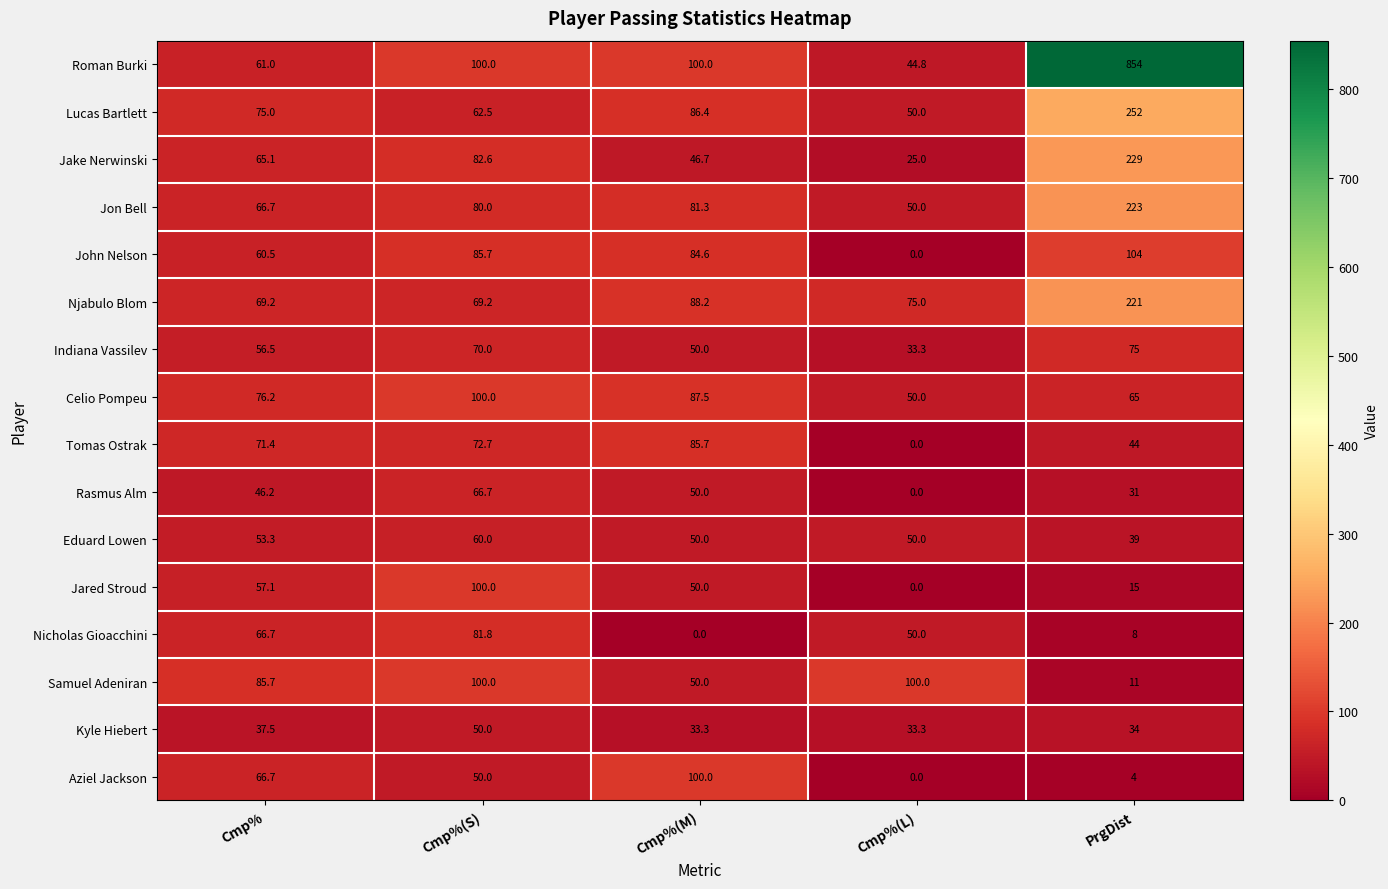

True or false: Tomas Ostrak has a value of 72.7 at Cmp%(S).

True